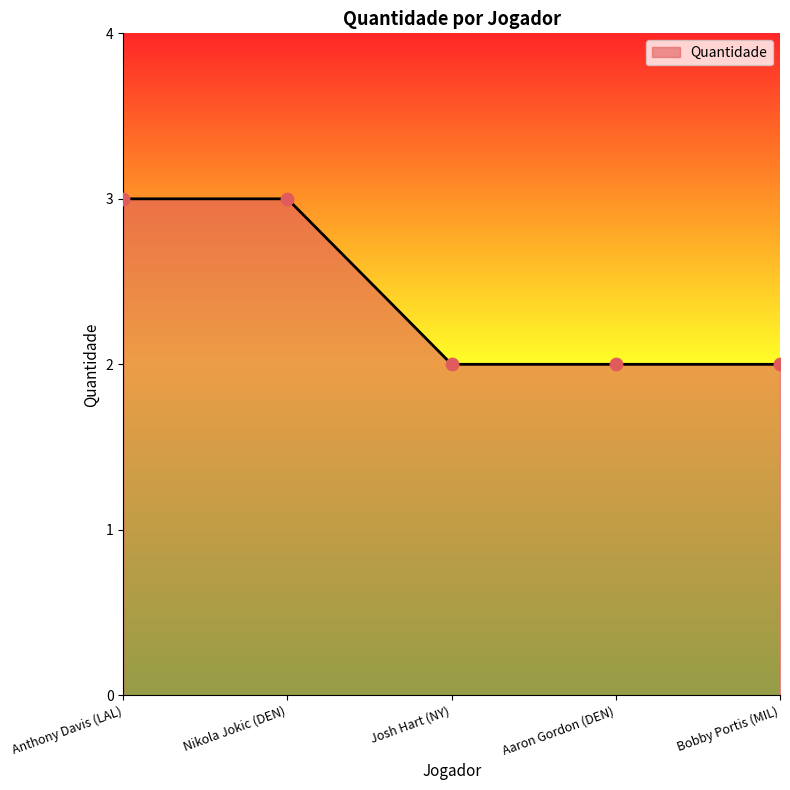

Approximately how many times larger is the value at Josh Hart (NY) compared to Aaron Gordon (DEN)?

1.0